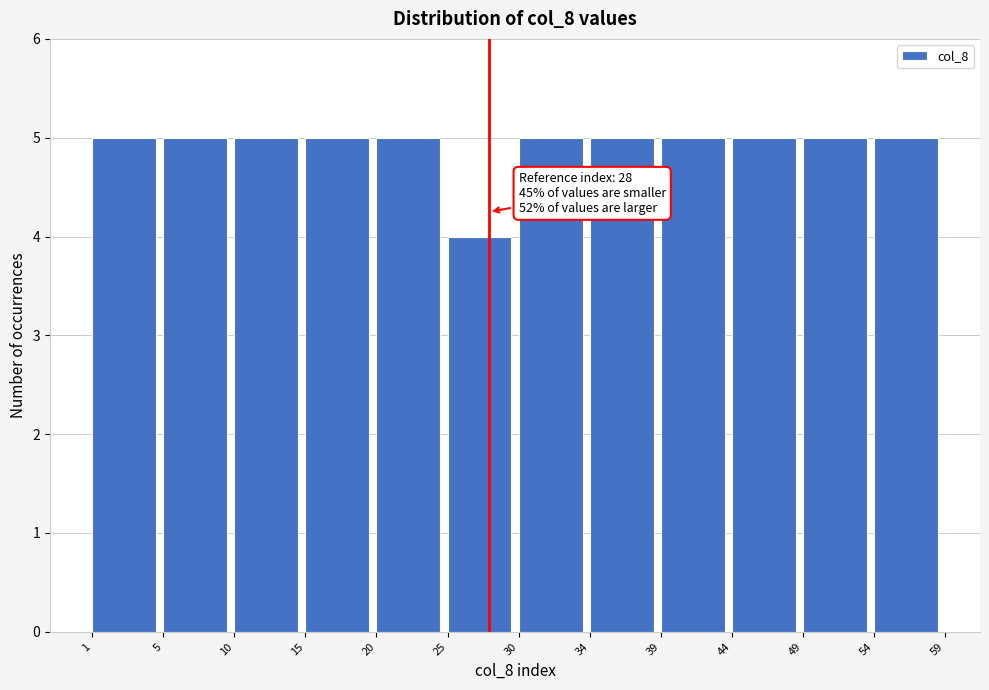

Reading left to right, list all the values displayed in this chart.

1=5	5=5	10=5	15=5	20=5	25=4	30=5	34=5	39=5	44=5	49=5	54=5